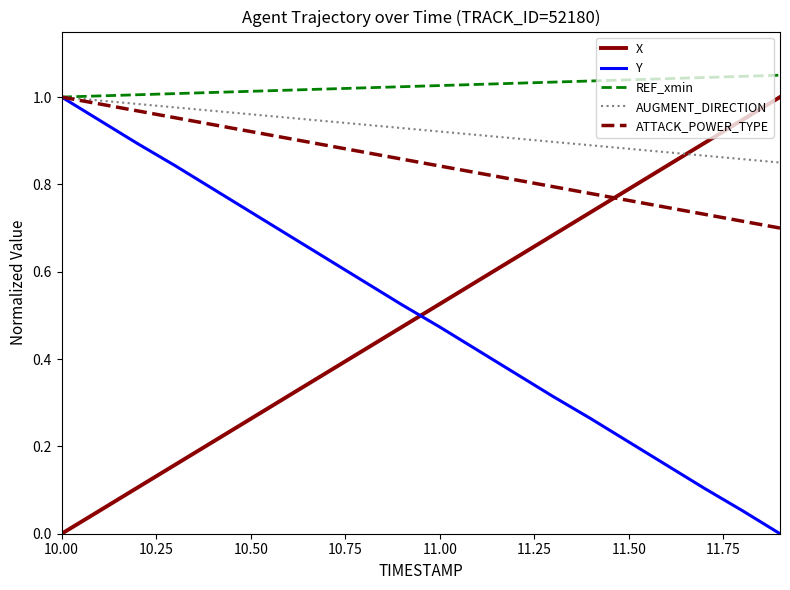

True or false: REF_xmin and X intersect in this chart.

False